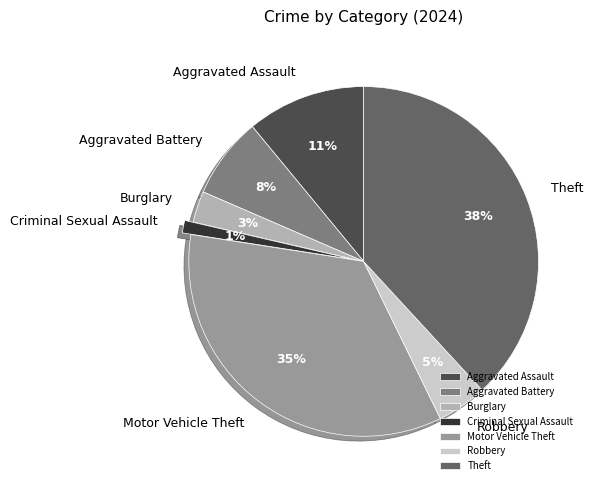

Which slice is the smallest?

Criminal Sexual Assault